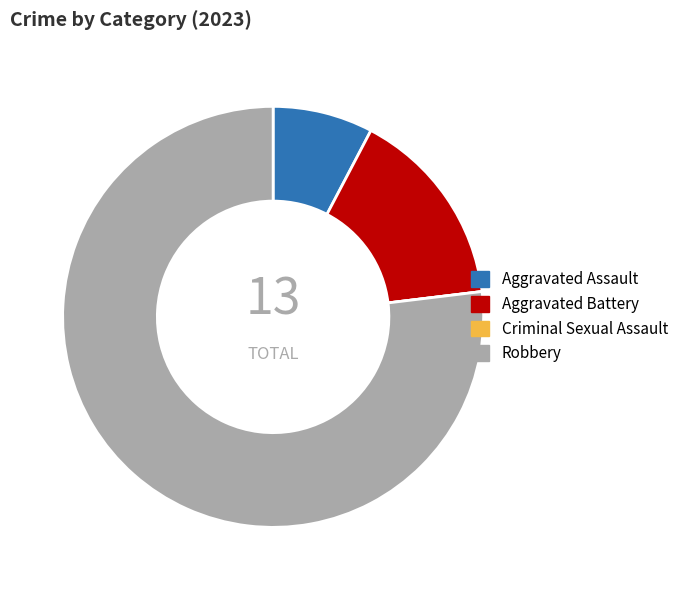

Does any single category account for the majority?

Yes